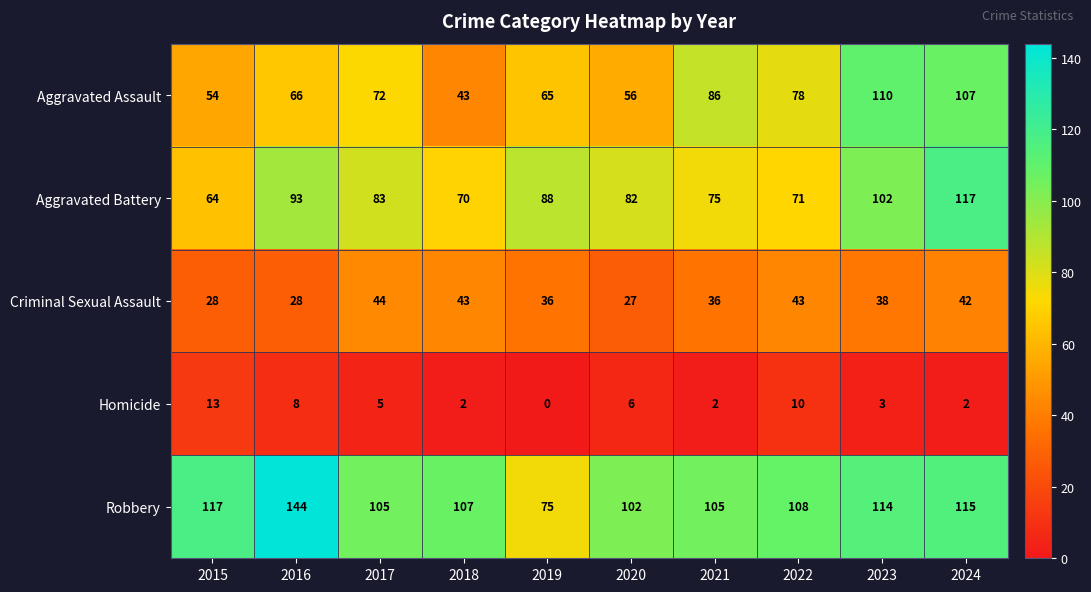

Which series has the largest total across all categories?

Robbery